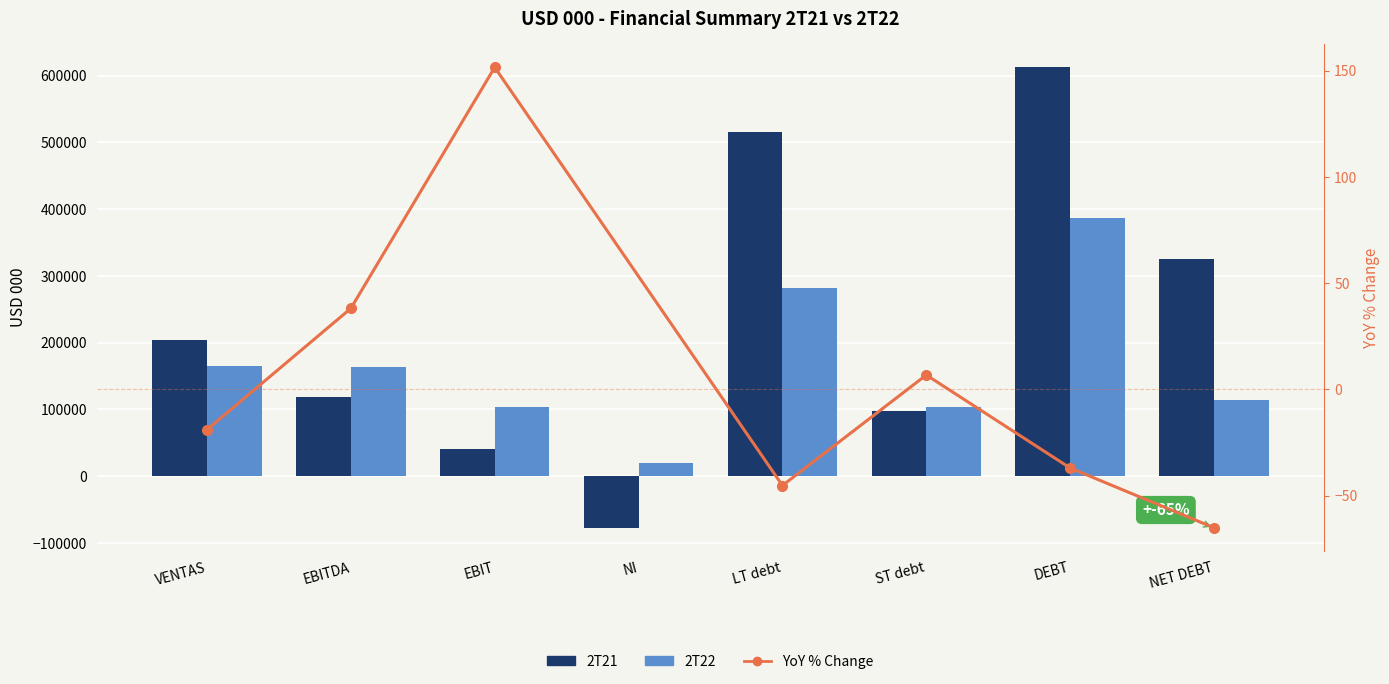

At which label does 2T21 reach its minimum?

NI